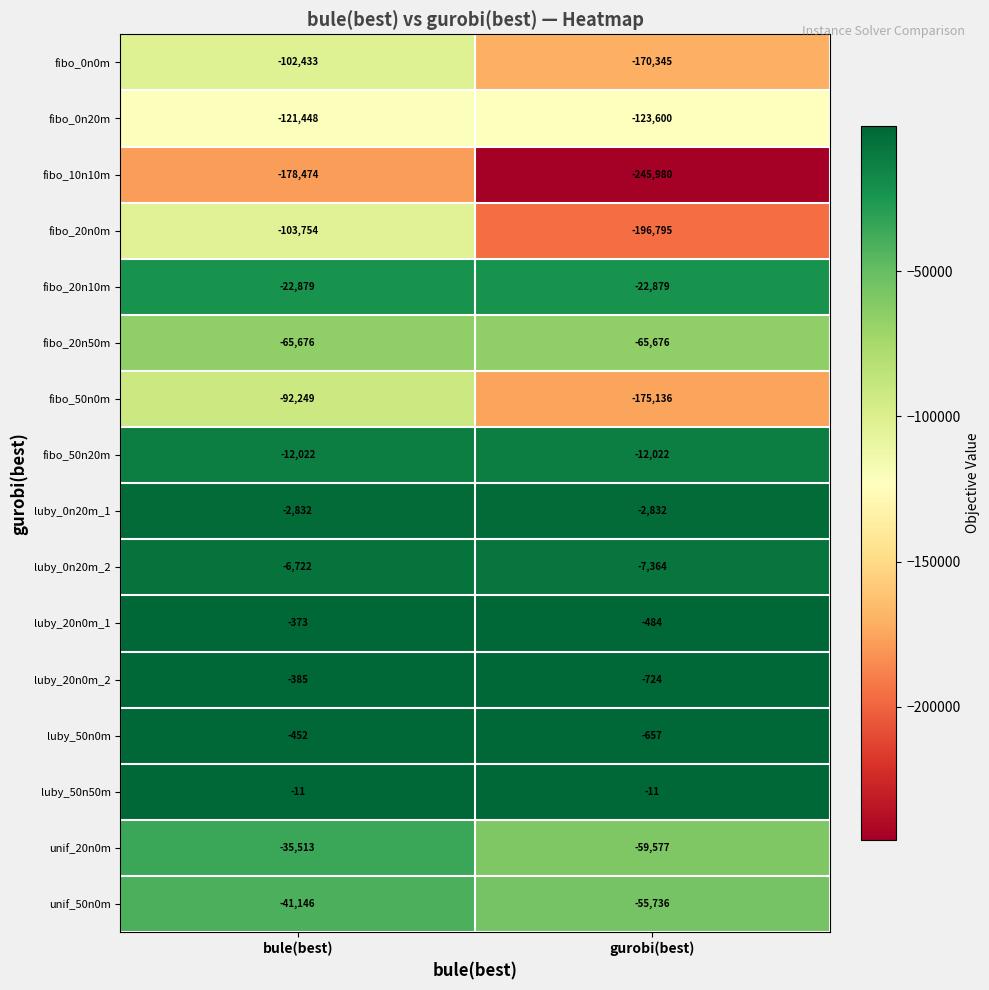

True or false: fibo_50n0m has a value of -175136 at gurobi(best).

True